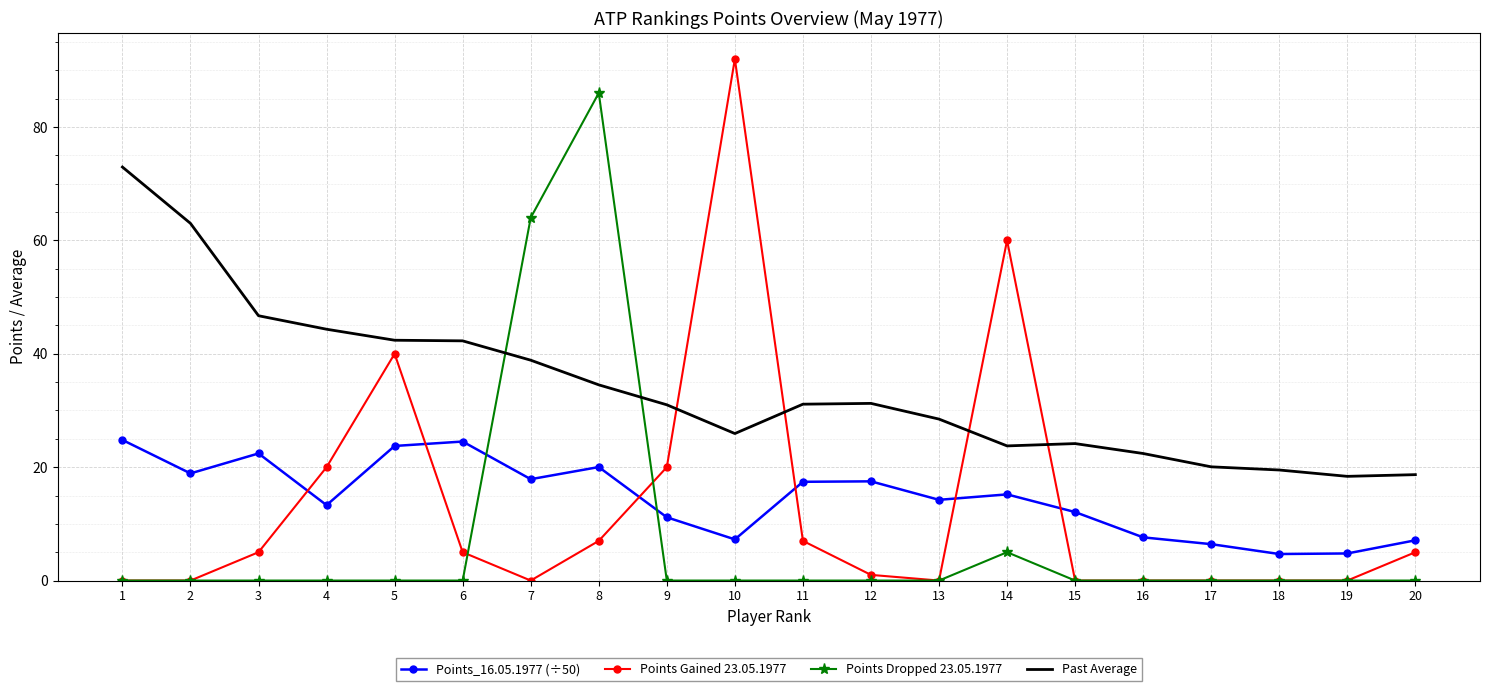

What is the minimum value for Points_16.05.1977 (÷50)?

4.7